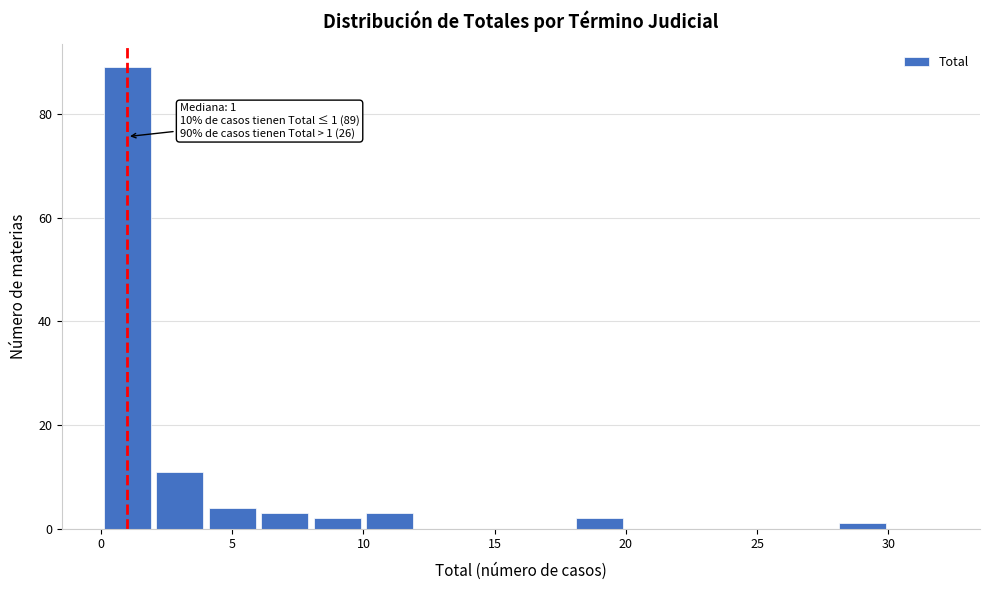

Over which range of the x-axis is the bar tallest?

0 to 2